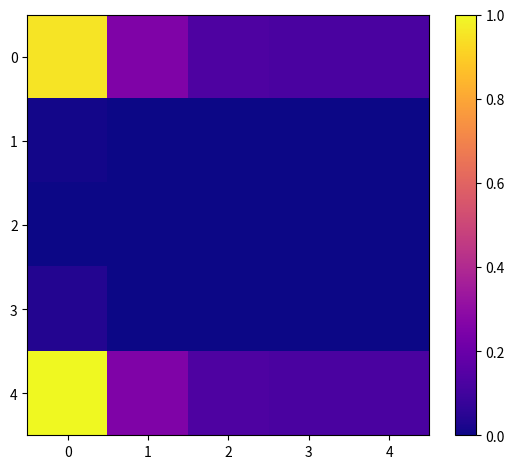

At how many categories does at least one series exceed 0?

5